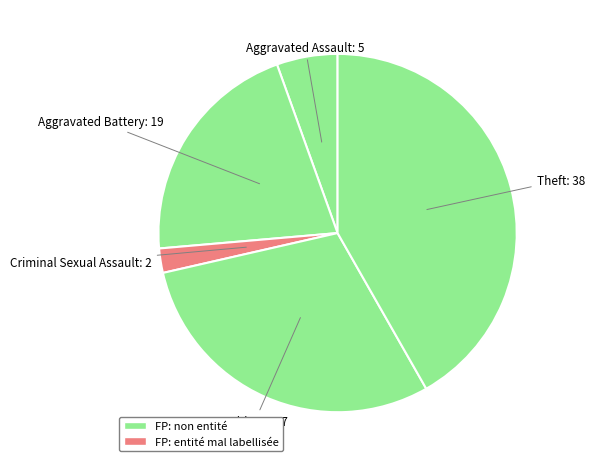

How many slices are in this pie chart?

5